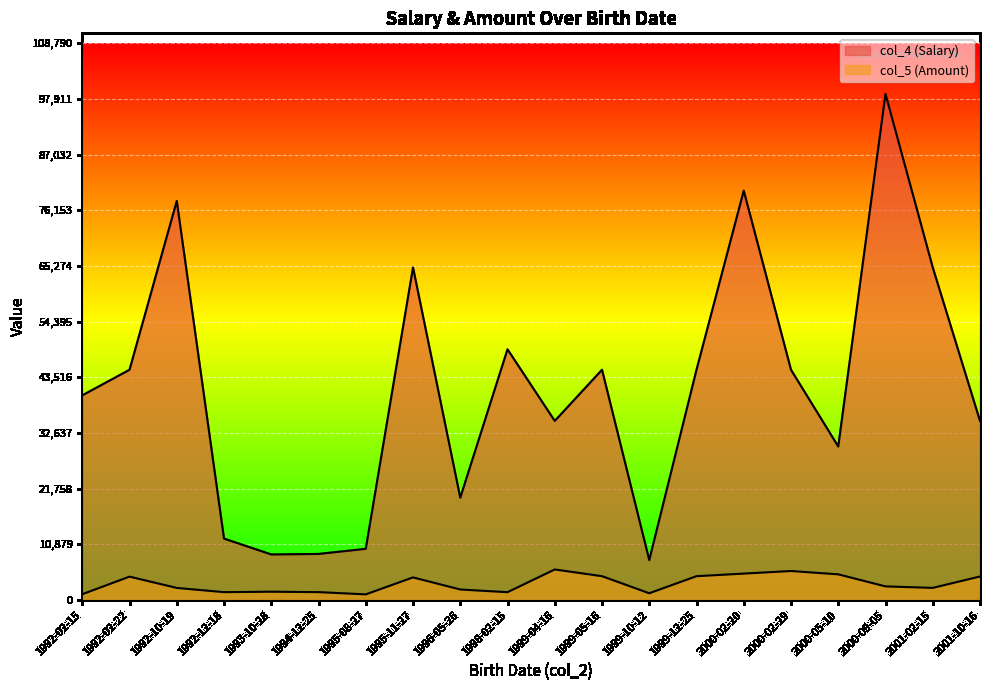

What is the minimum value shown in the chart?

1096